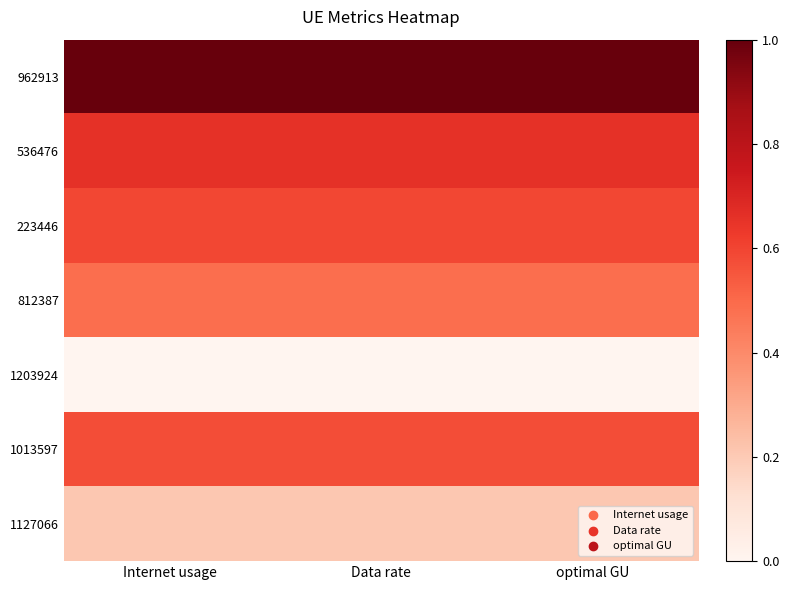

What is the total value across all series at Data rate?

3.5